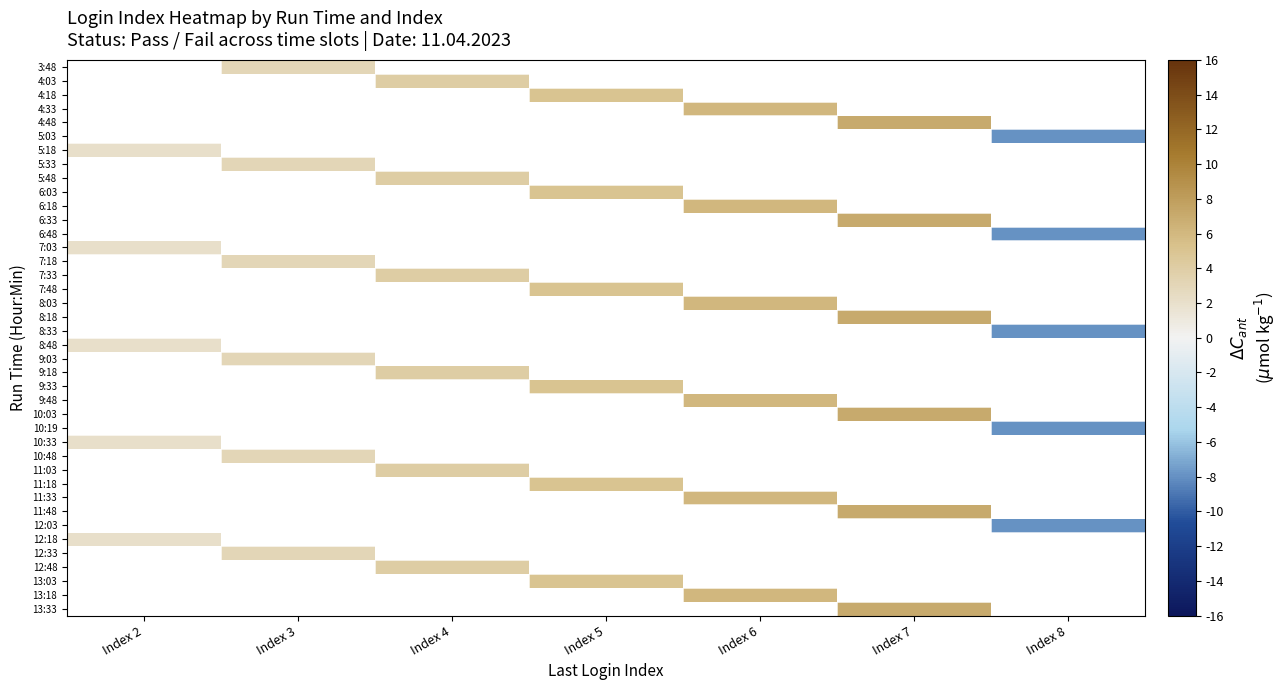

At which category does the chart reach its minimum across all series?

Index 8